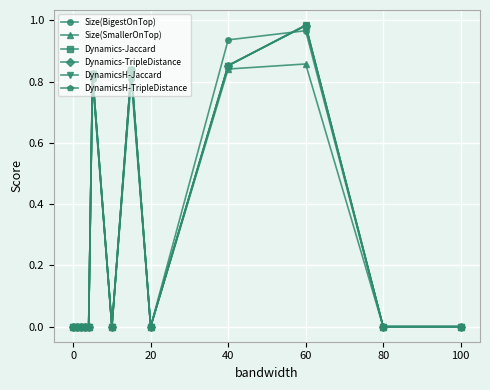

What are all the series names shown in the legend?

Size(BigestOnTop), Size(SmallerOnTop), Dynamics-Jaccard, Dynamics-TripleDistance, DynamicsH-Jaccard, DynamicsH-TripleDistance